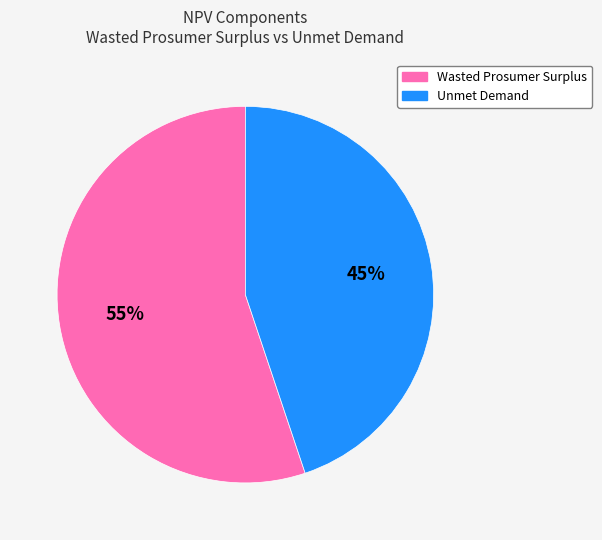

To the nearest percent, what is the difference between the largest and smallest slice percentages?

10%